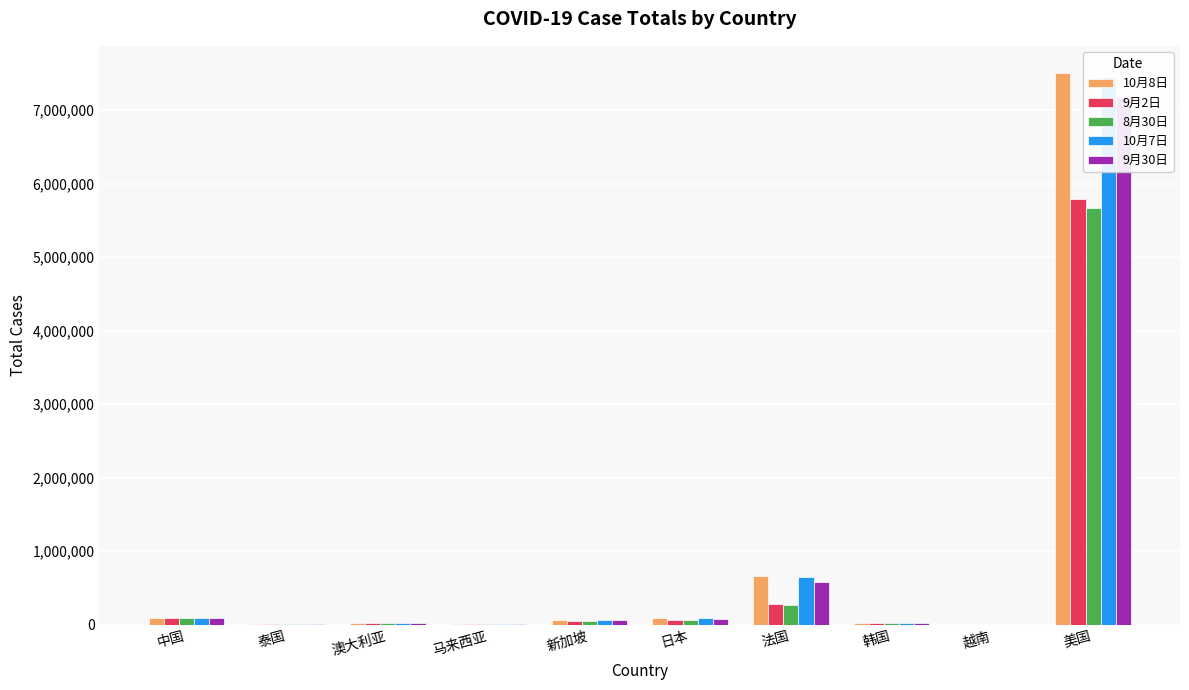

How many values in the 9月2日 series exceed 56572?

4